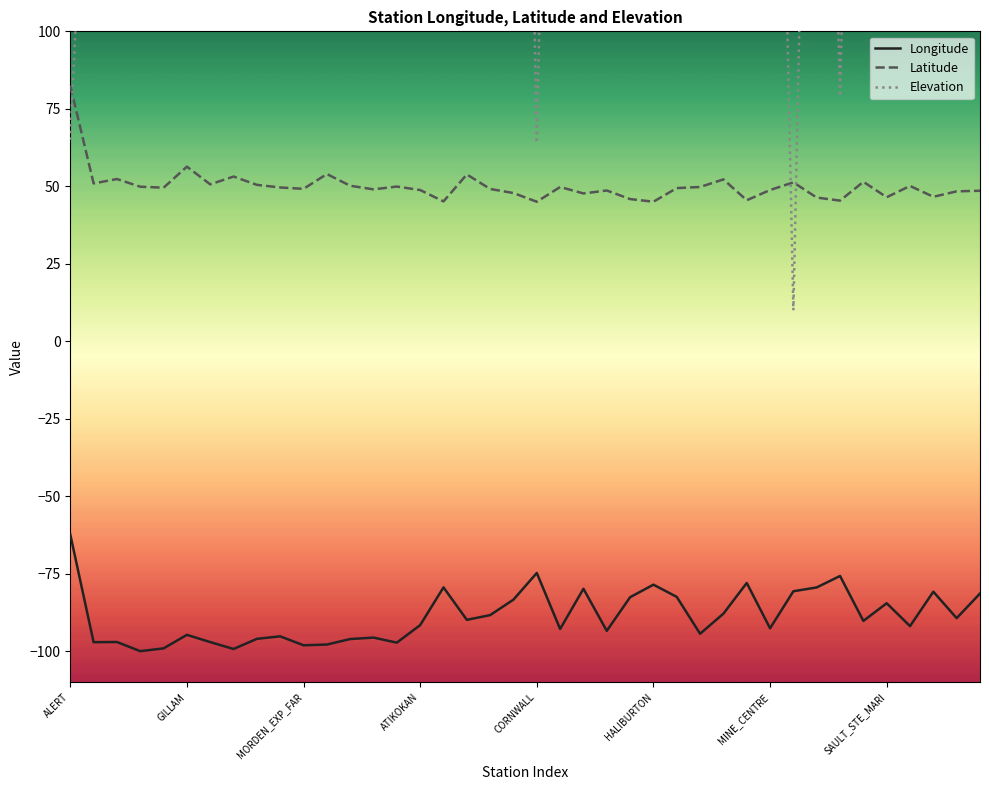

True or false: Latitude and Longitude cross at least once.

False